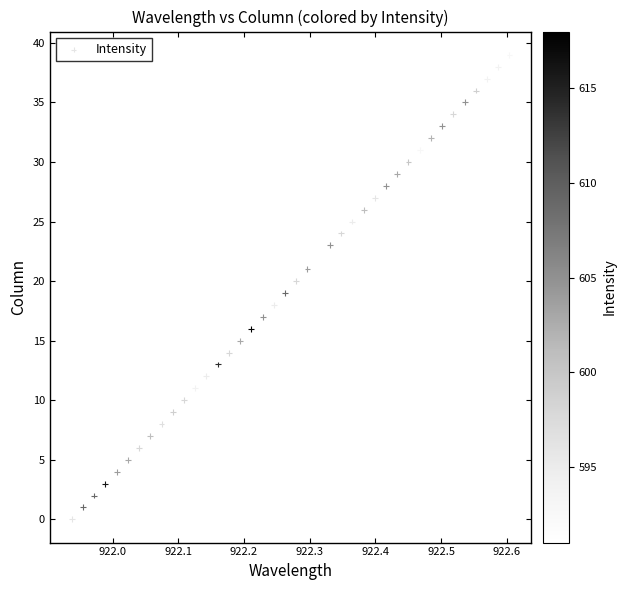

What is the range of Y values (max minus min)?

39